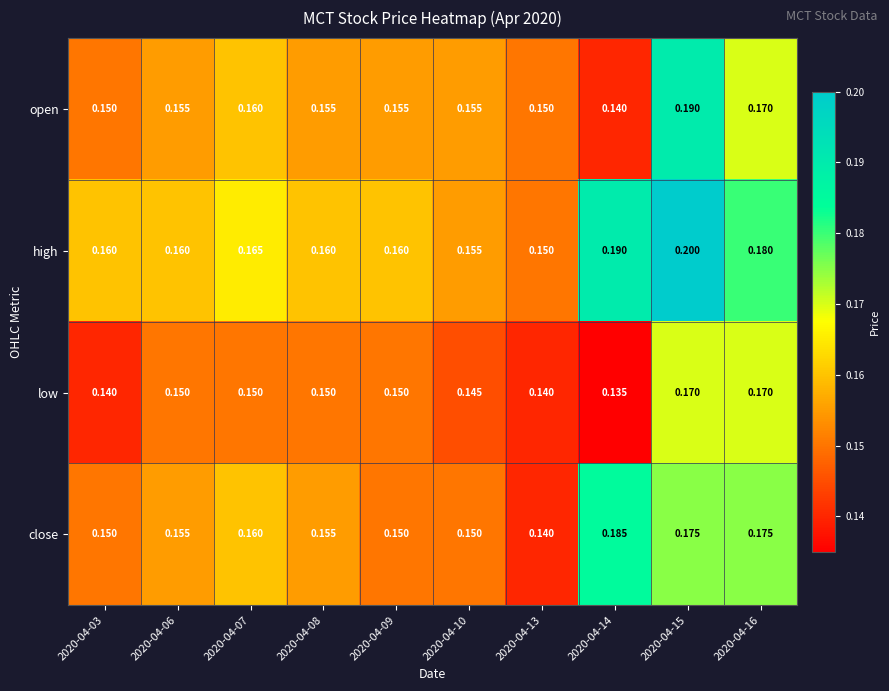

Between 2020-04-07 and 2020-04-16, which series saw the biggest shift?

low